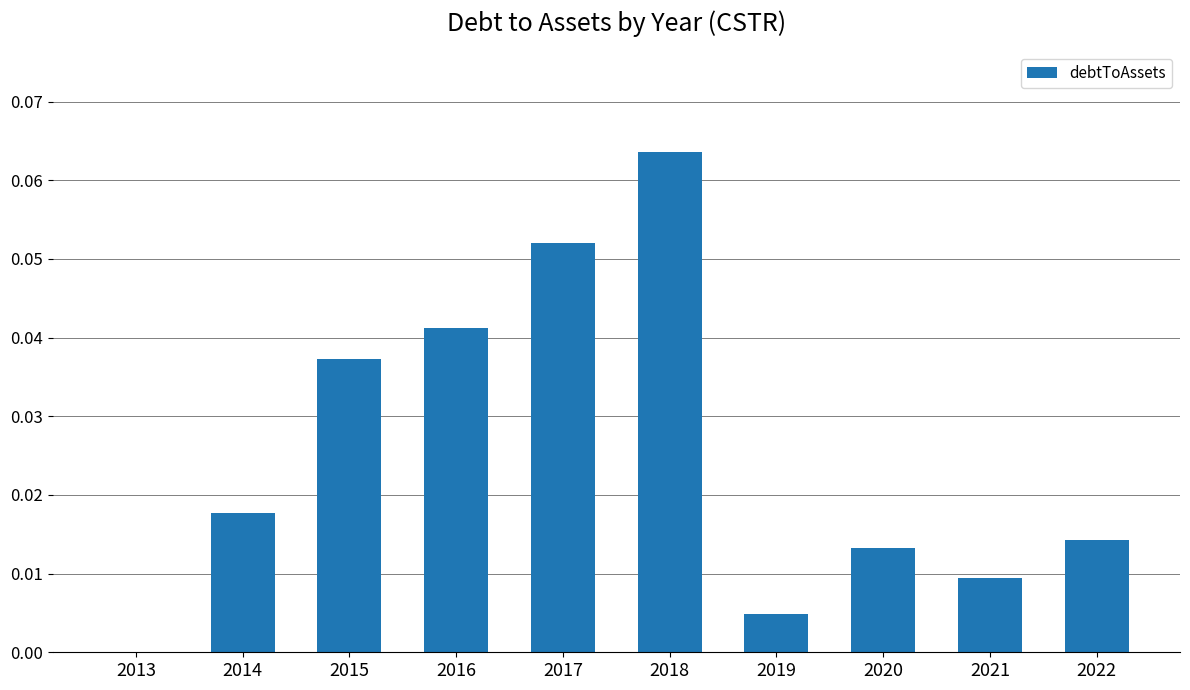

Between 2017 and 2014, which is larger?

2017